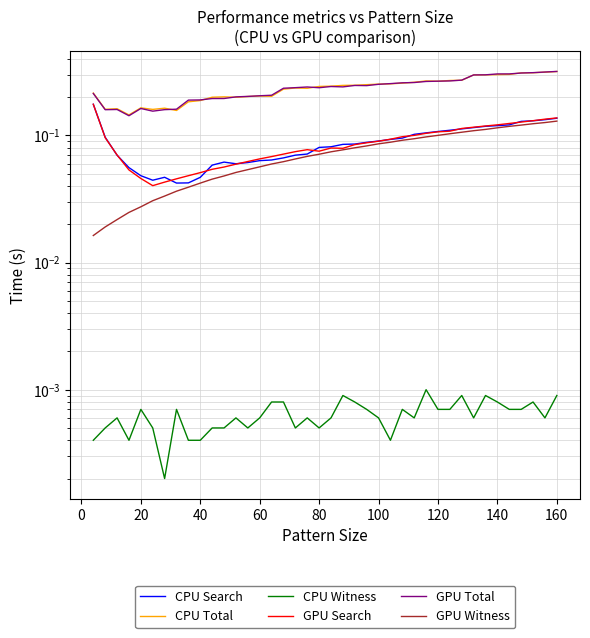

Is this an area chart (filled region under the line)?

No